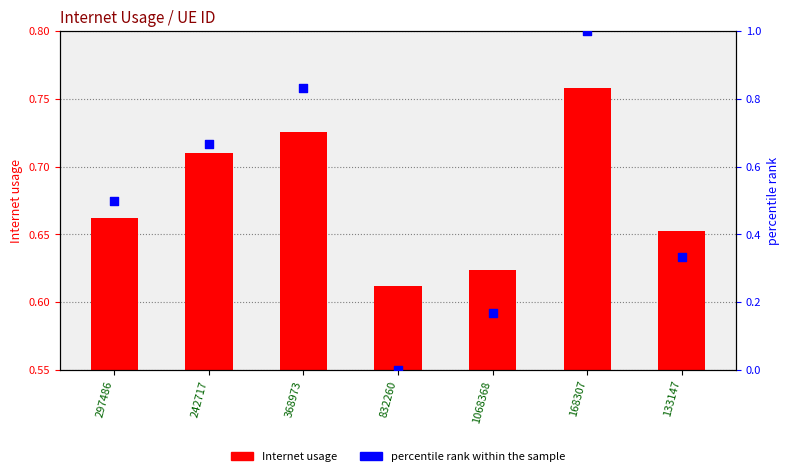

At how many categories does at least one series exceed 0?

7